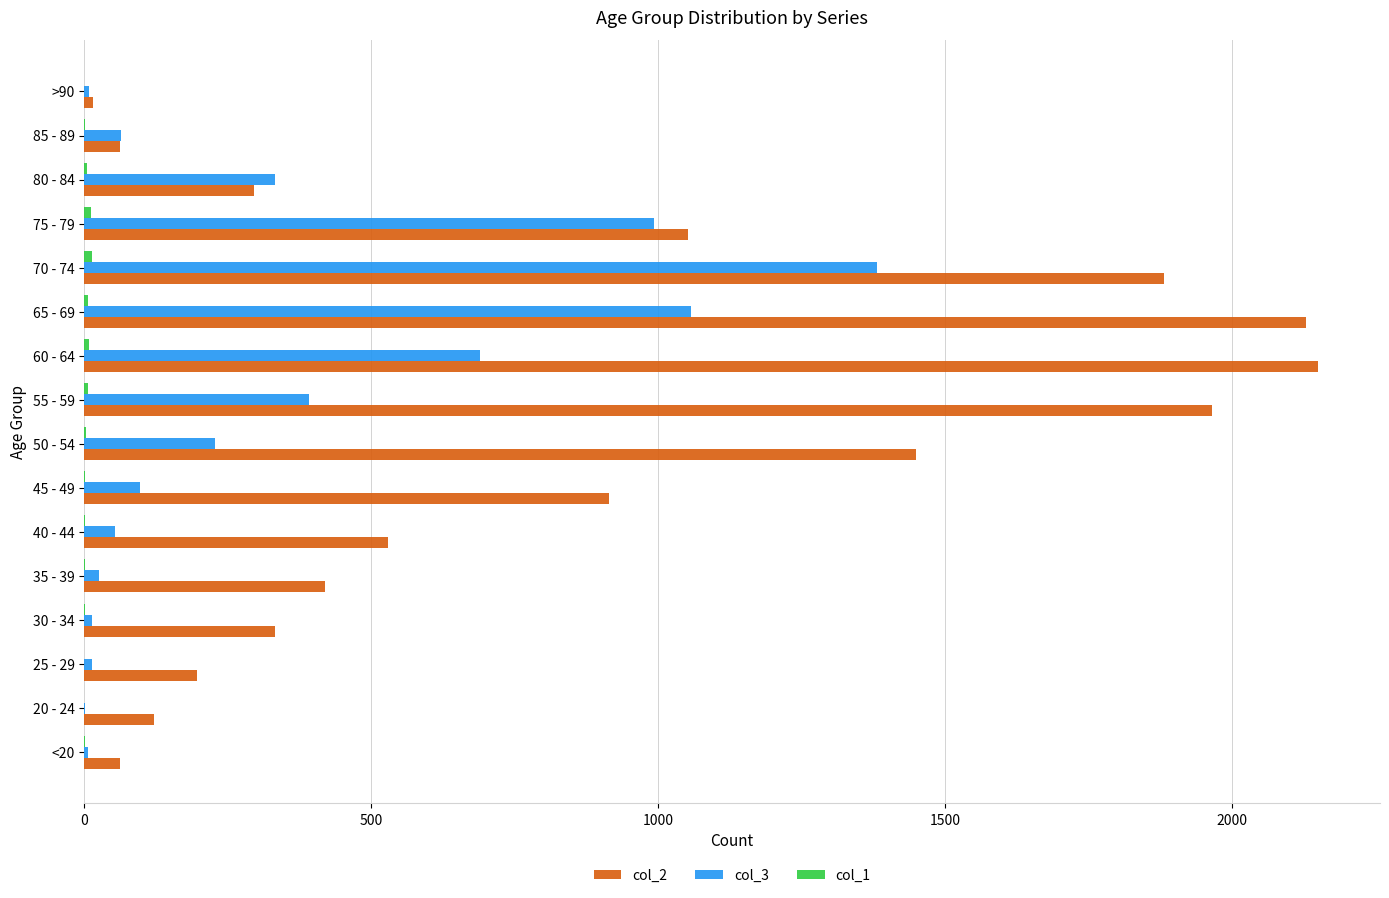

The value of col_2 at 30 - 34 is 333. True or false?

True